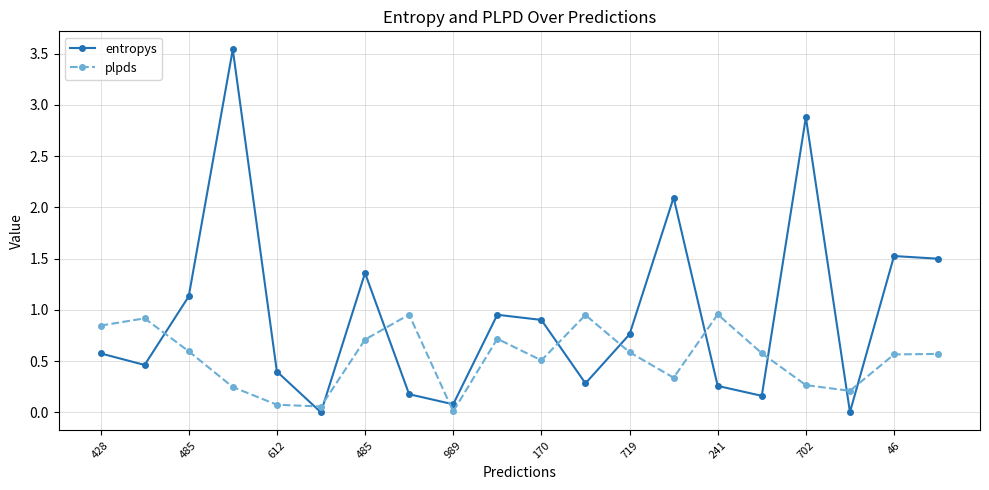

How many lines are shown in the chart?

2